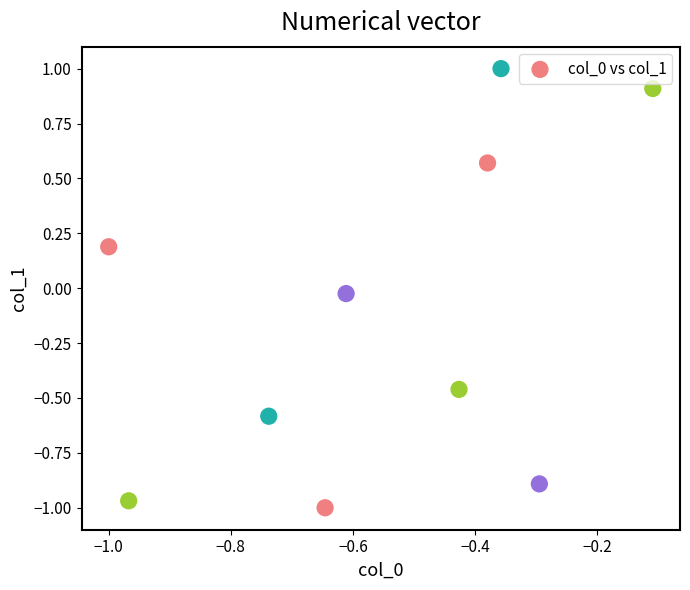

What is the range of X values (max minus min)?

0.9